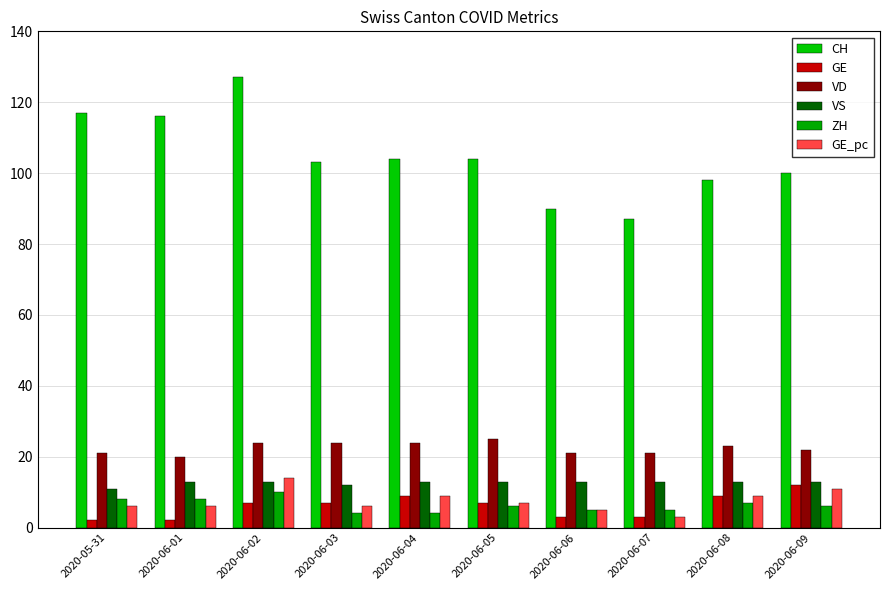

What is the label of the 6th bar from the right?

2020-06-04